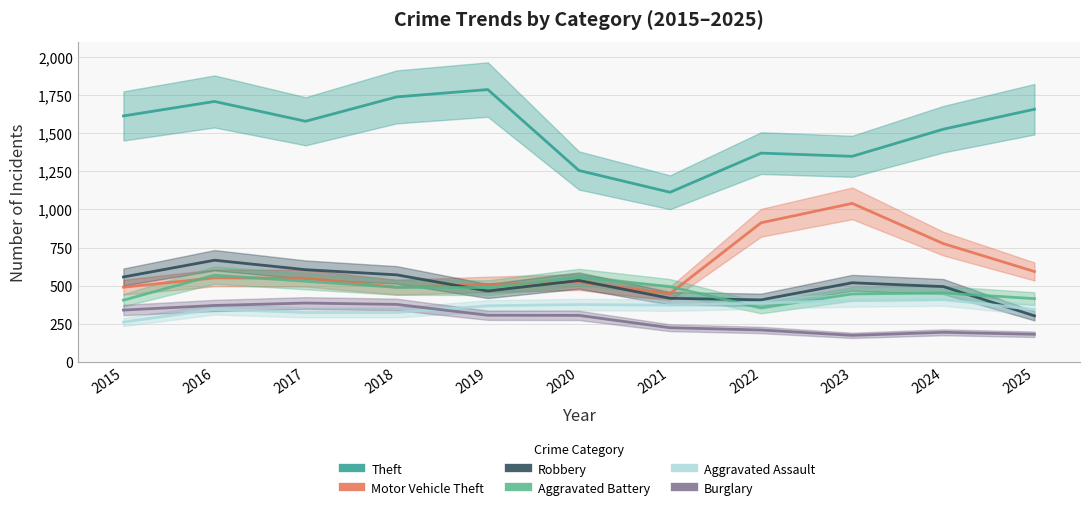

Where is the first local minimum for Robbery?

2019